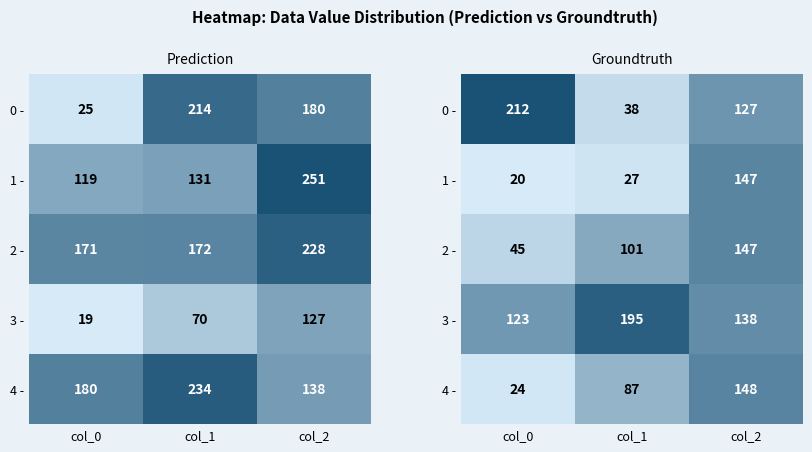

Where is 2 - nearest to the value 96?

col_1